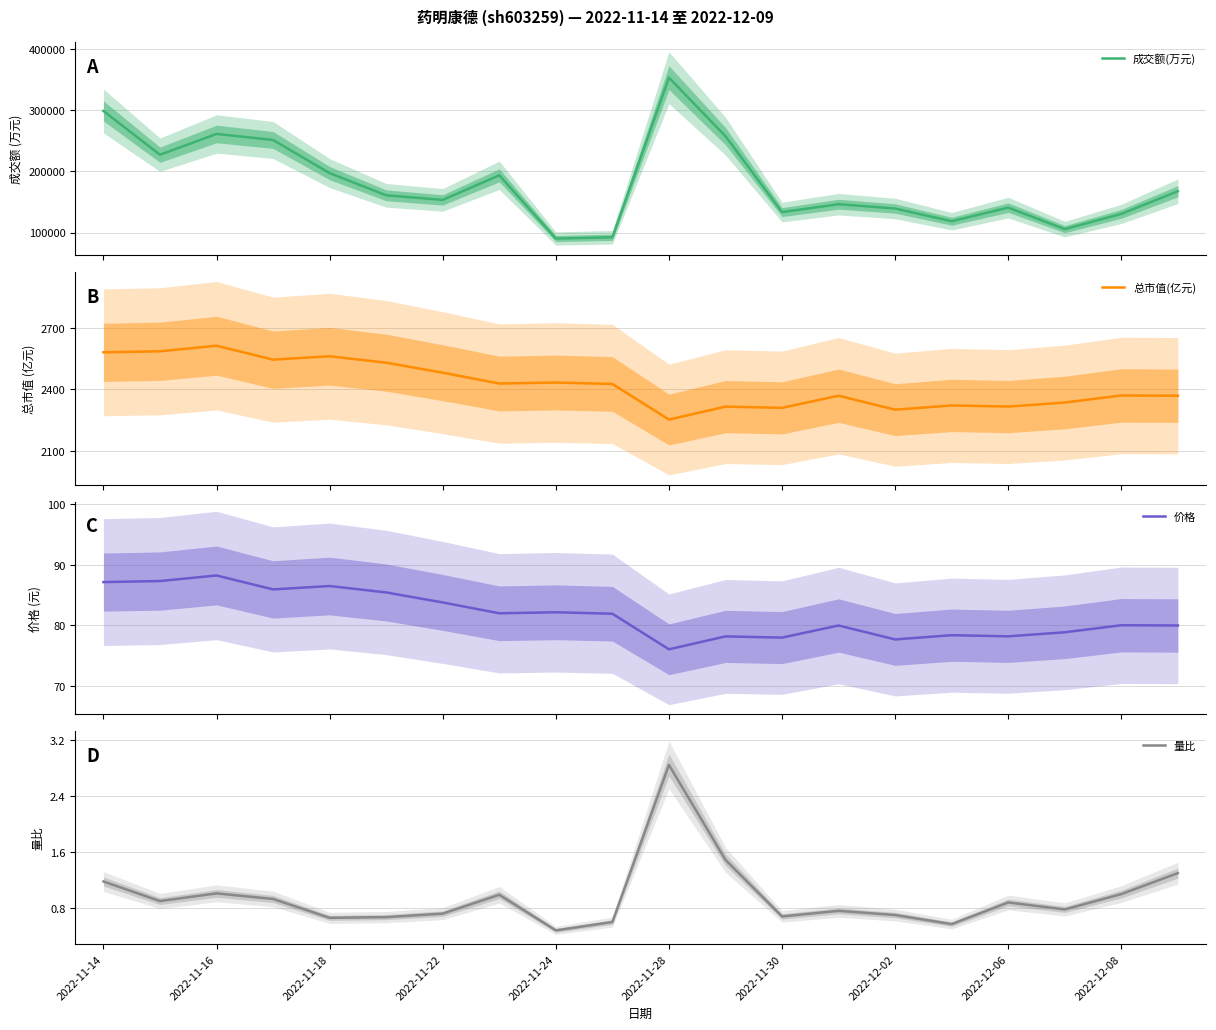

What is the sum of all 量比 values?

19.1